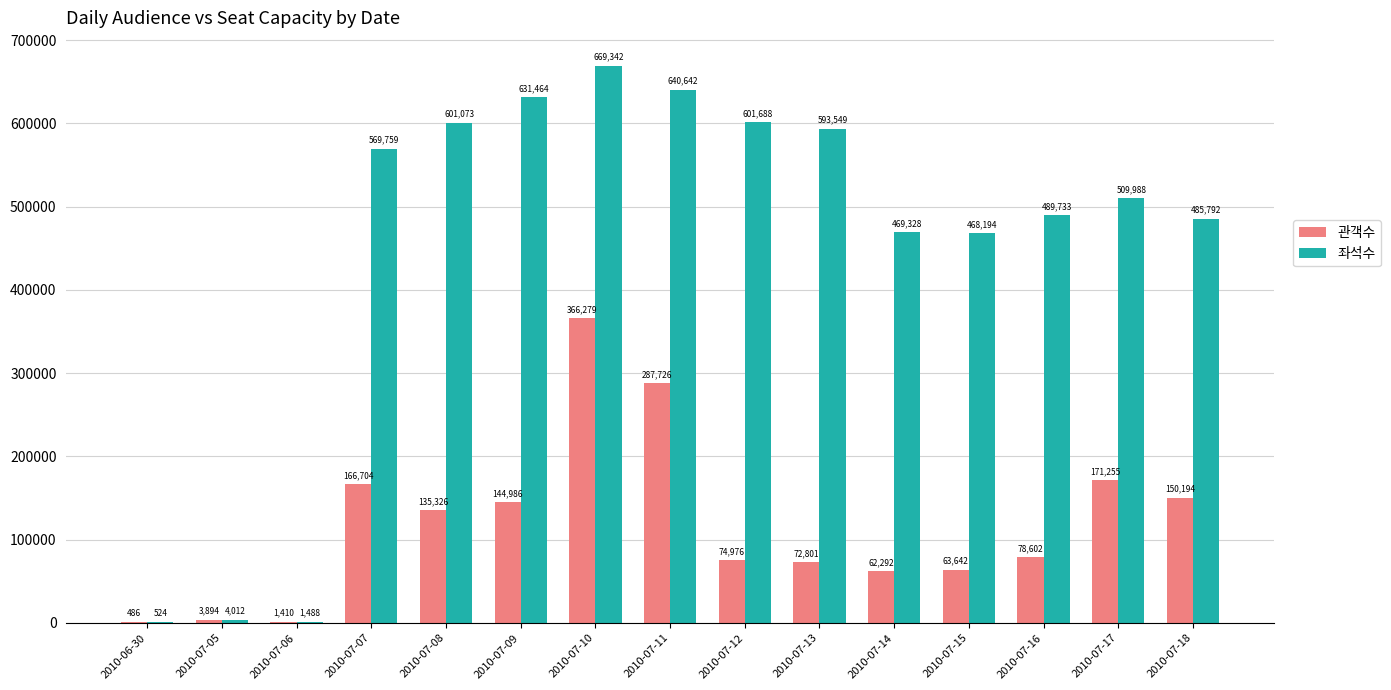

Where does the 좌석수 series first go above 509988?

2010-07-07